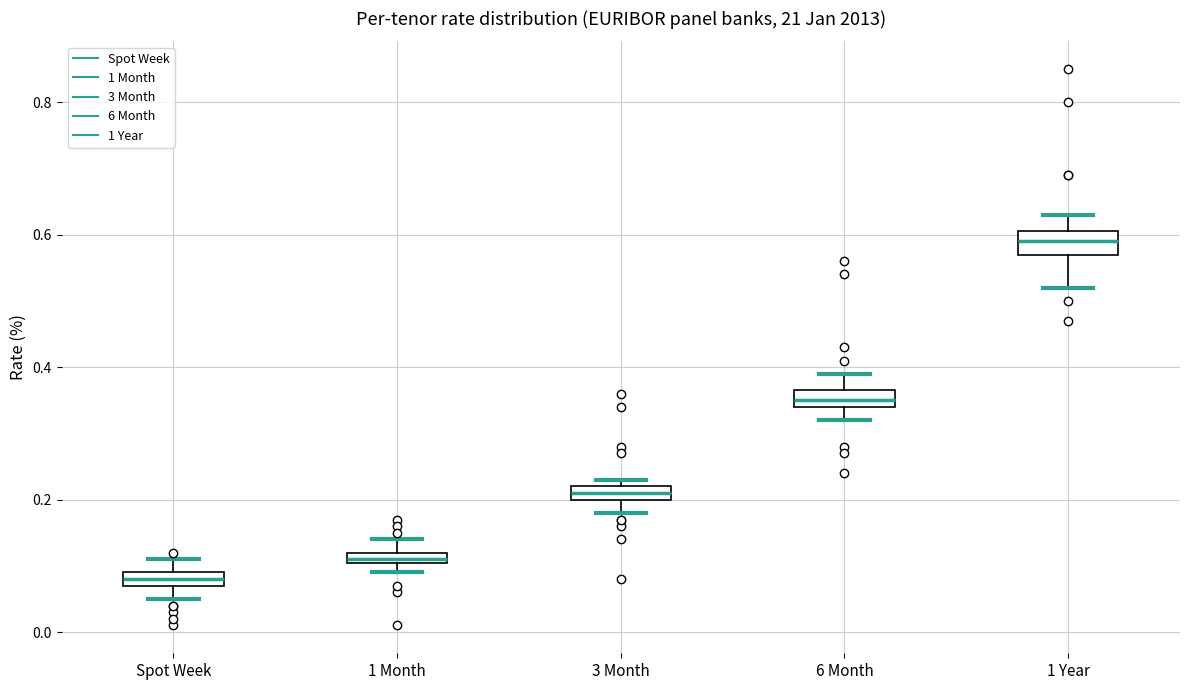

Which box has the highest median line?

1 Year